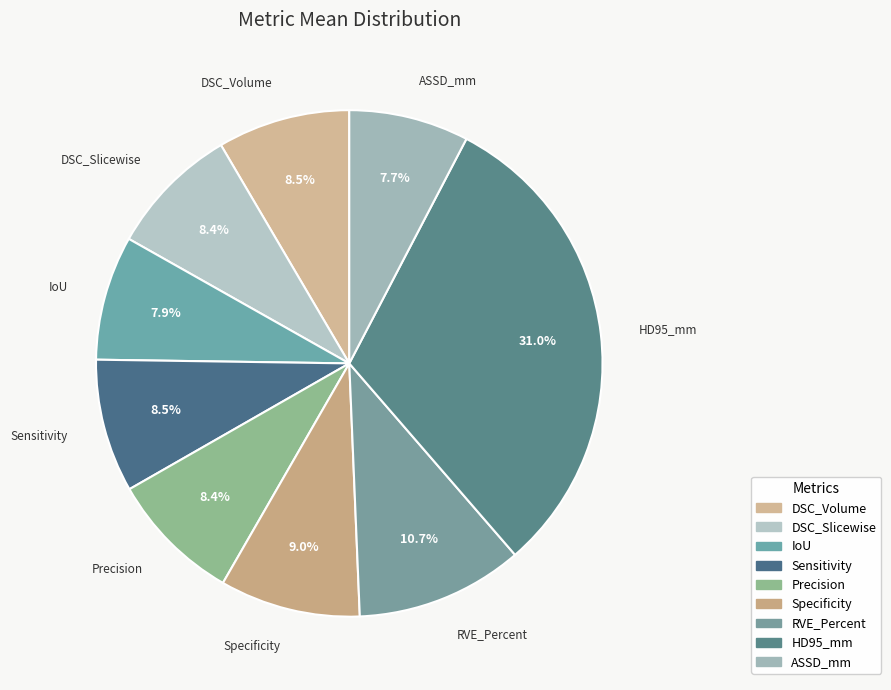

True or false: ASSD_mm accounts for 1% of the total.

False